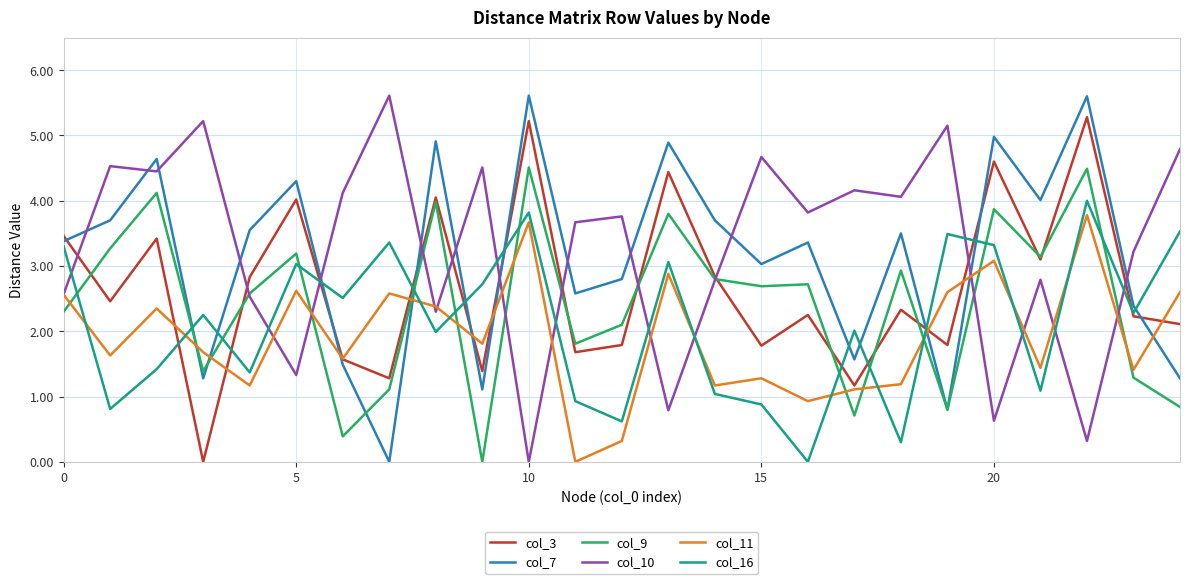

What is the greatest value displayed?

5.6